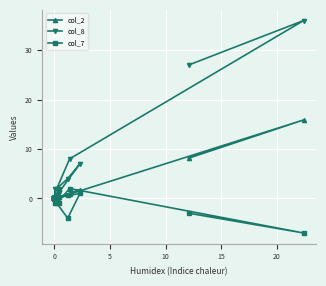

What is the minimum value shown in the chart?

-7.0